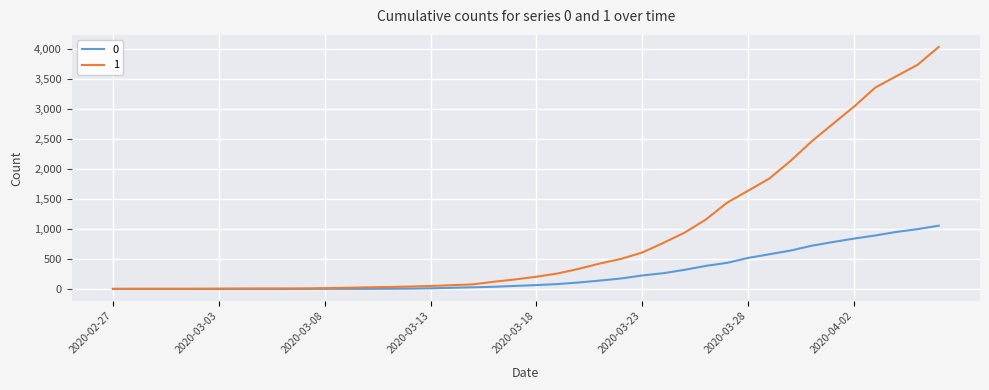

List the series in order of their peak value, highest first.

1, 0